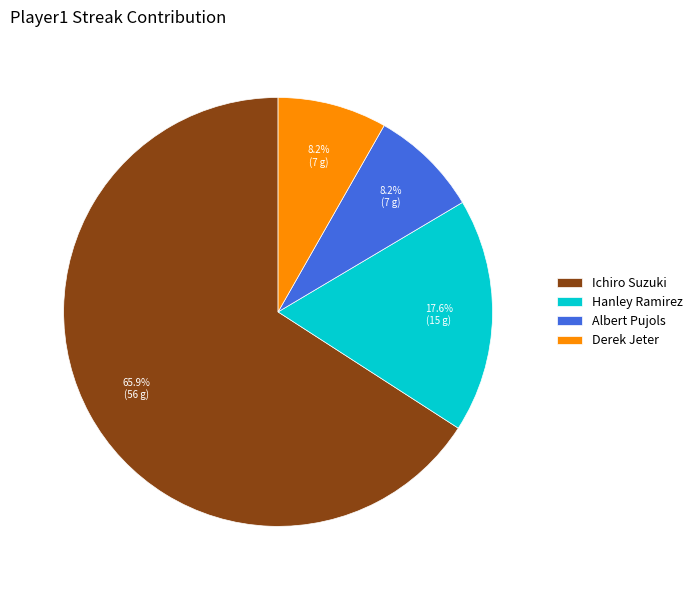

Is it true that Derek Jeter is 8% of the pie?

True